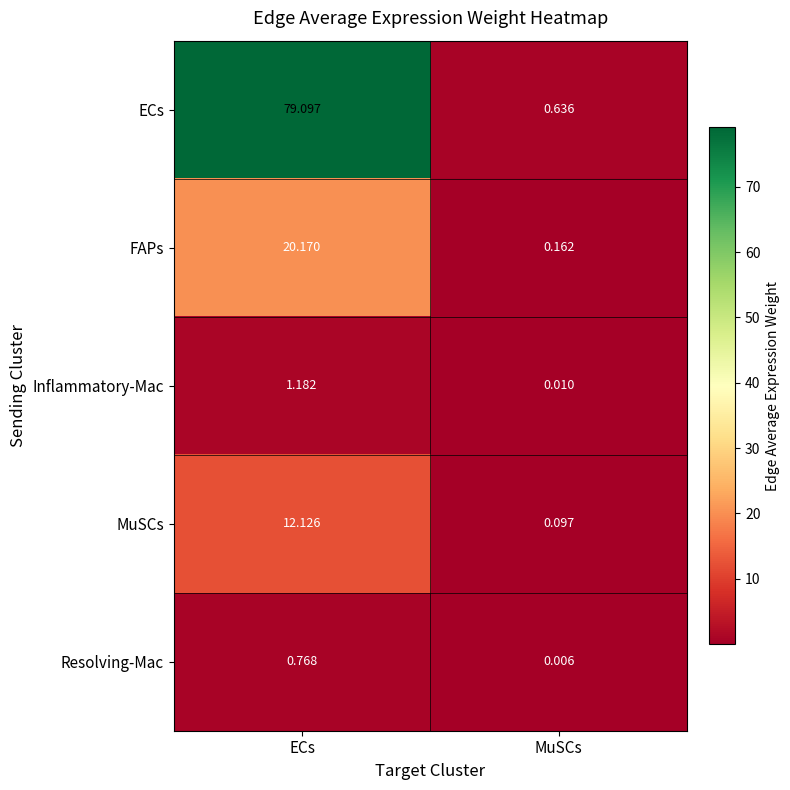

At ECs, list the series in order from largest to smallest.

ECs, FAPs, MuSCs, Inflammatory-Mac, Resolving-Mac